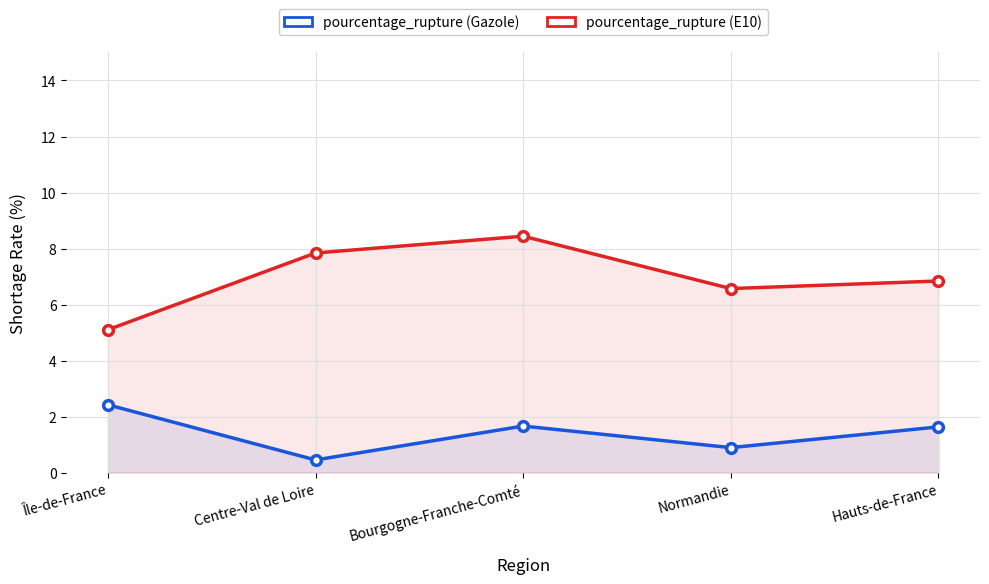

Reading left to right, extract all data points from this chart.

pourcentage_rupture (Gazole): 2.4	0.5	1.7	0.9	1.6
pourcentage_rupture (E10): 5.1	7.8	8.4	6.6	6.8